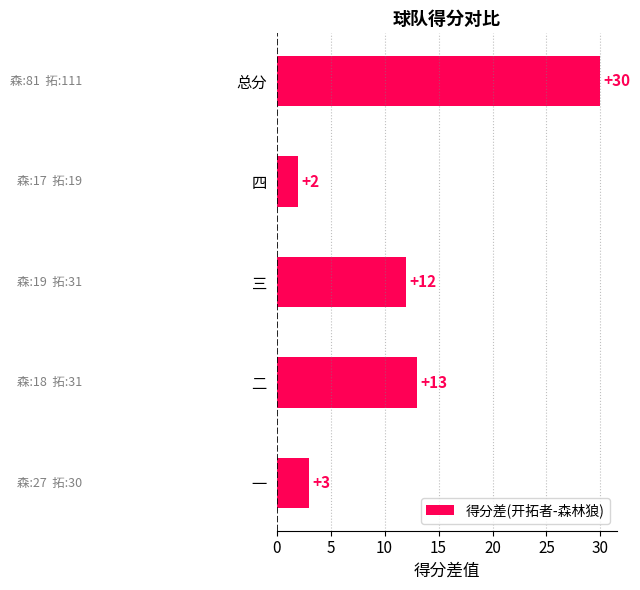

Rank the categories by value from highest to lowest.

总分, 二, 三, 一, 四